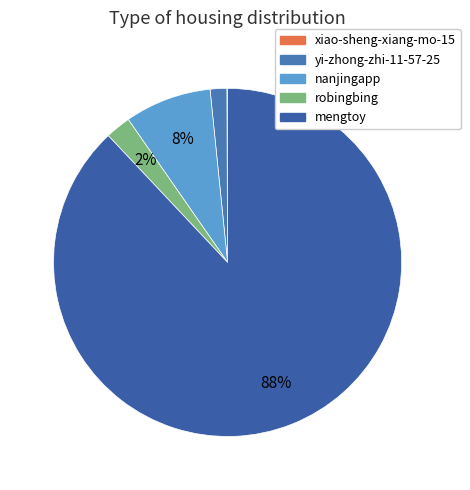

Which category accounts for the majority?

mengtoy